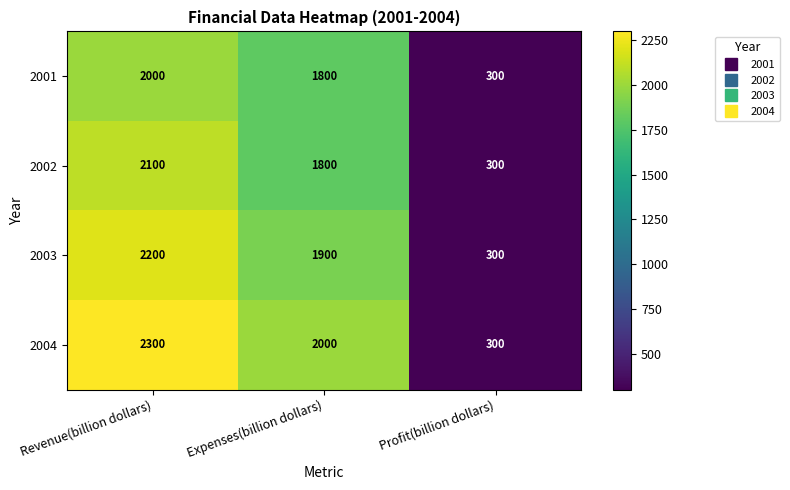

Which series has the largest range (max minus min)?

2004